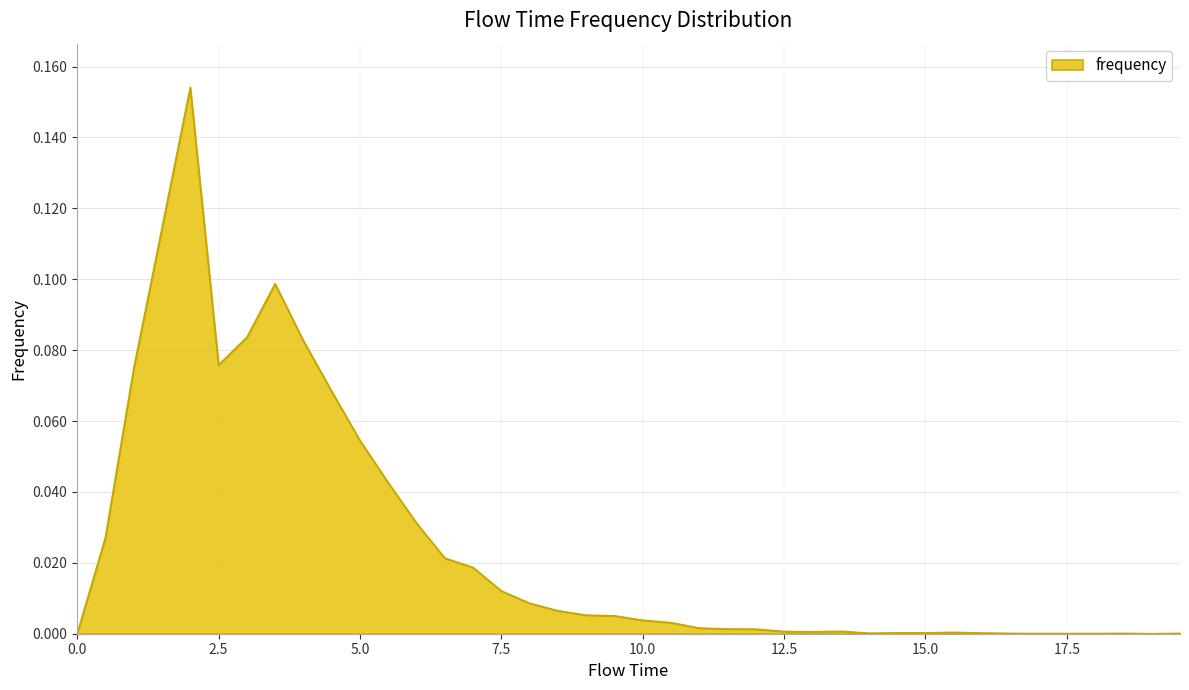

Does the chart display data point markers on the line(s)?

No